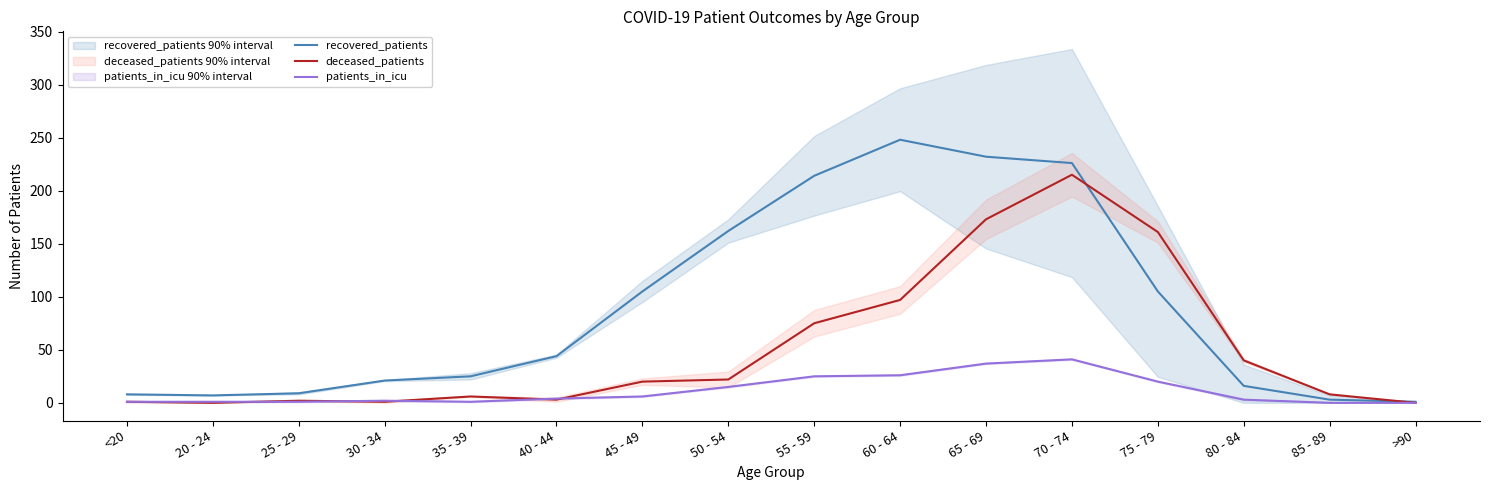

What is the label of the 15th point from the right?

20 - 24